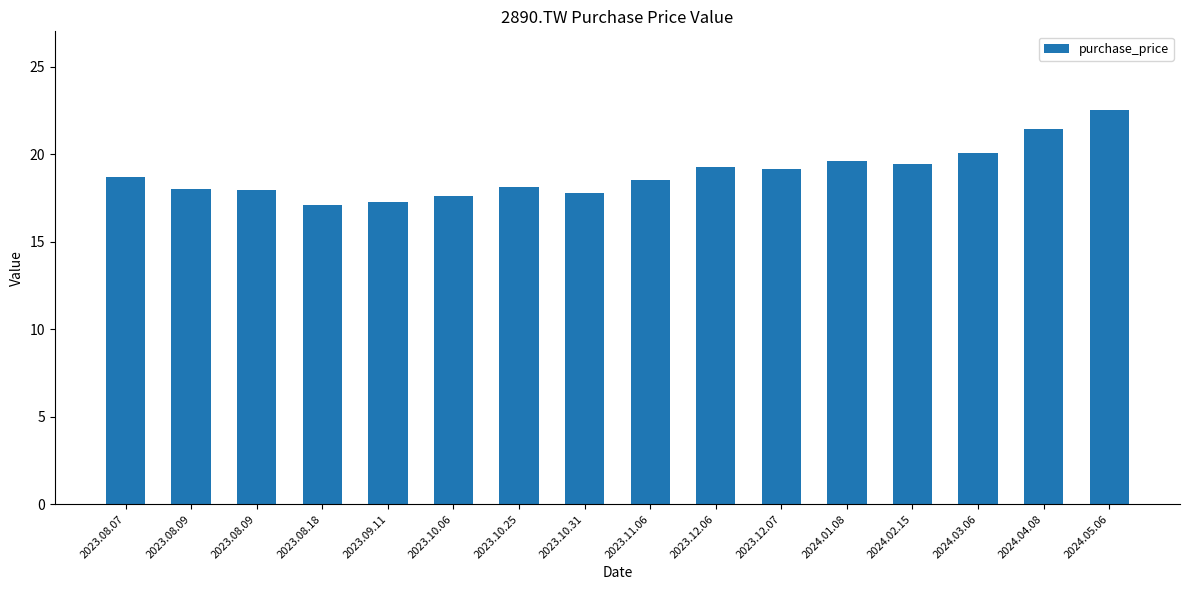

Count the number of categories in the chart.

16